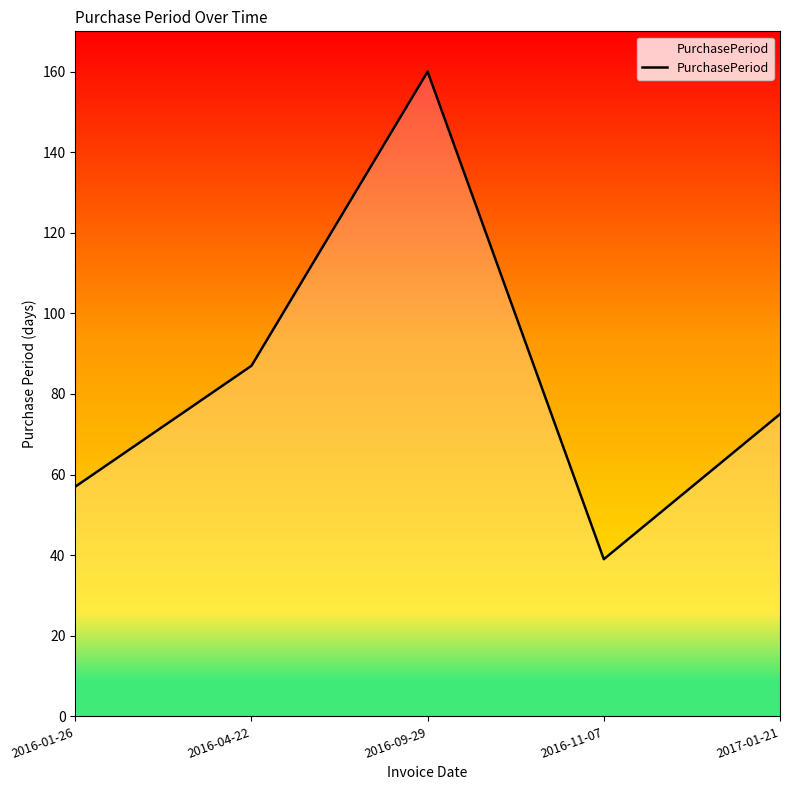

Which has a higher value, 2016-01-26 or 2017-01-21?

2017-01-21